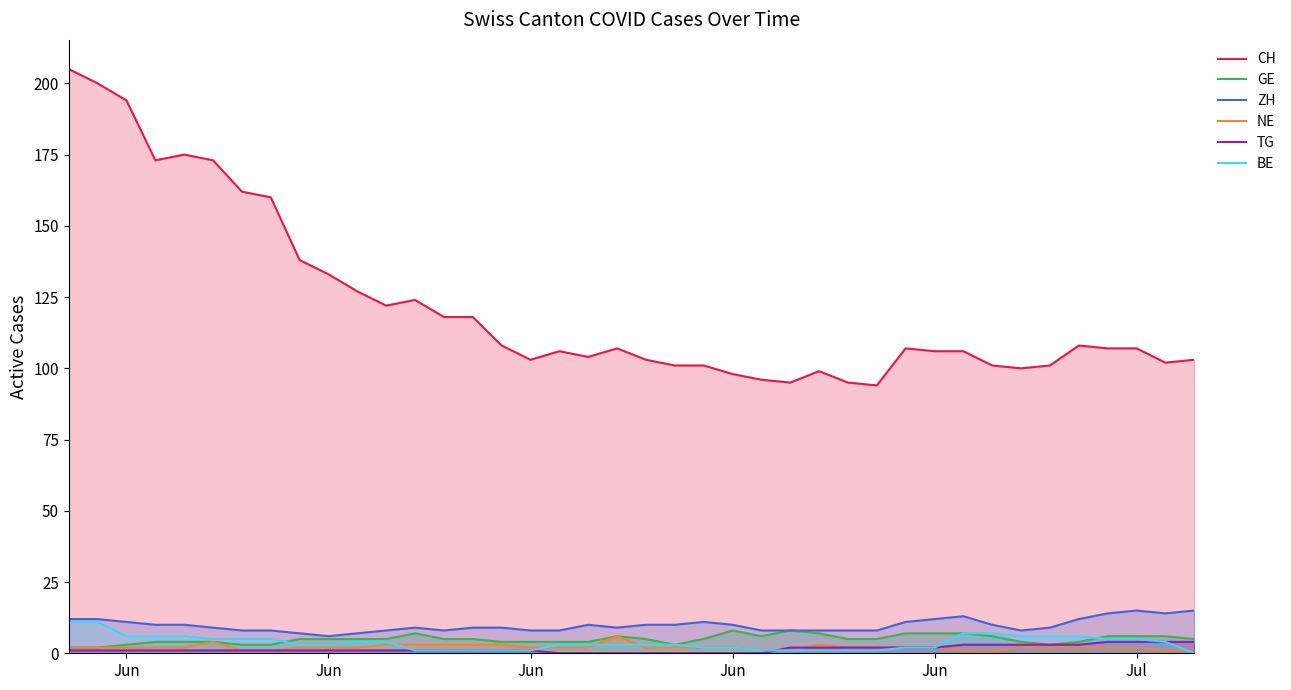

How many data points in BE are less than 3?

15